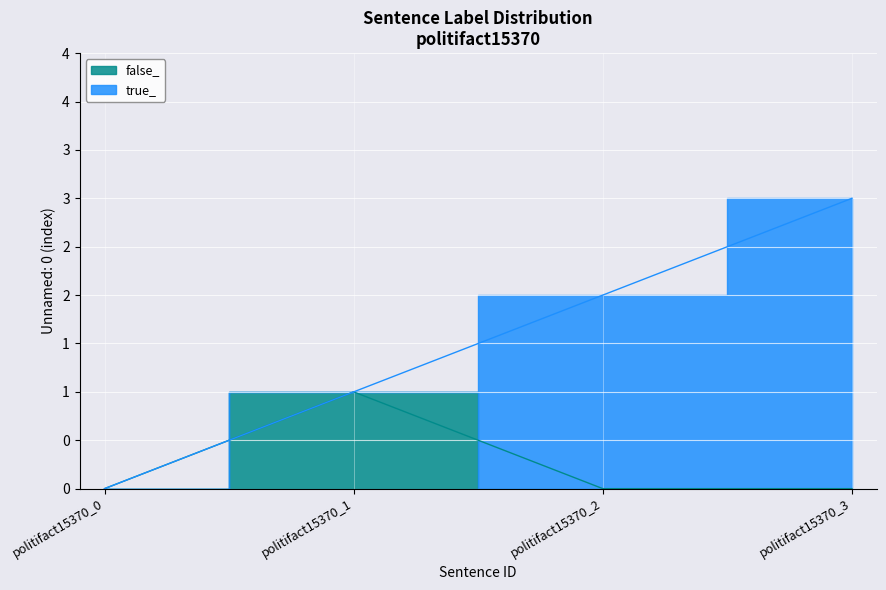

Rank the series at politifact15370_0 / politifact15370_1 from lowest to highest value.

false_, true_